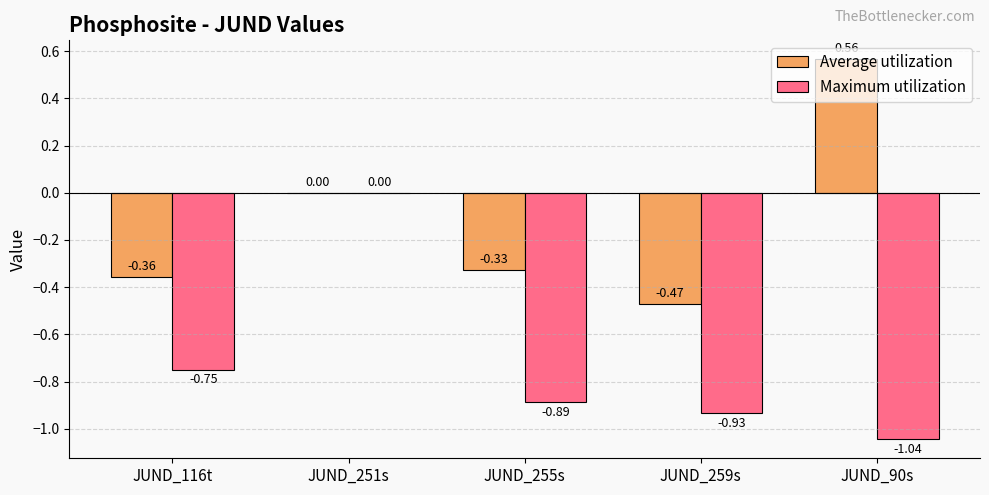

What is the sum of the Maximum utilization values at JUND_90s and JUND_259s?

-2.0